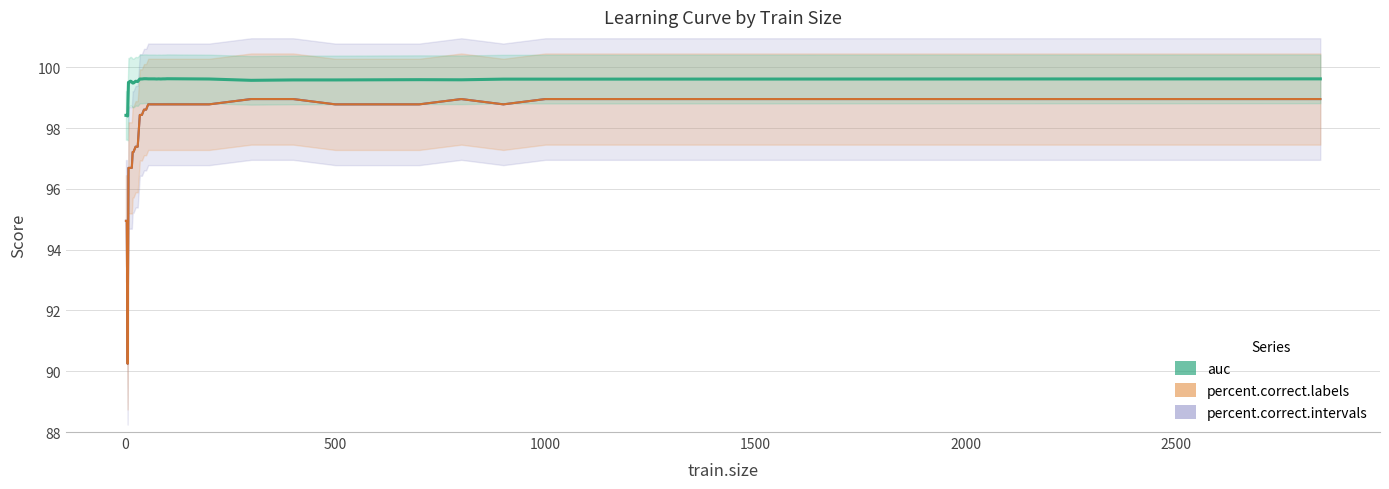

The value at 32 is 20.9. True or false?

False